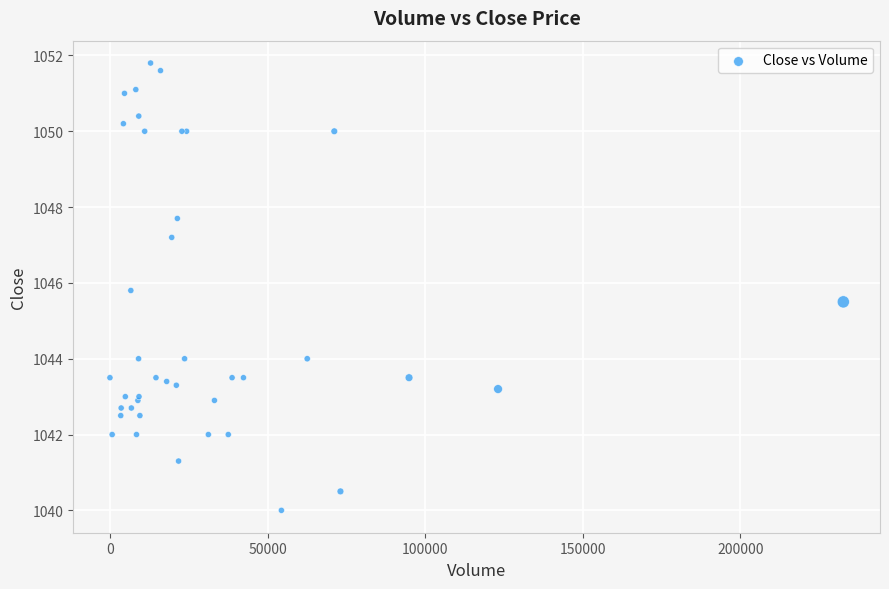

What Y value in the scatter plot is closest to 1045?

1045.5